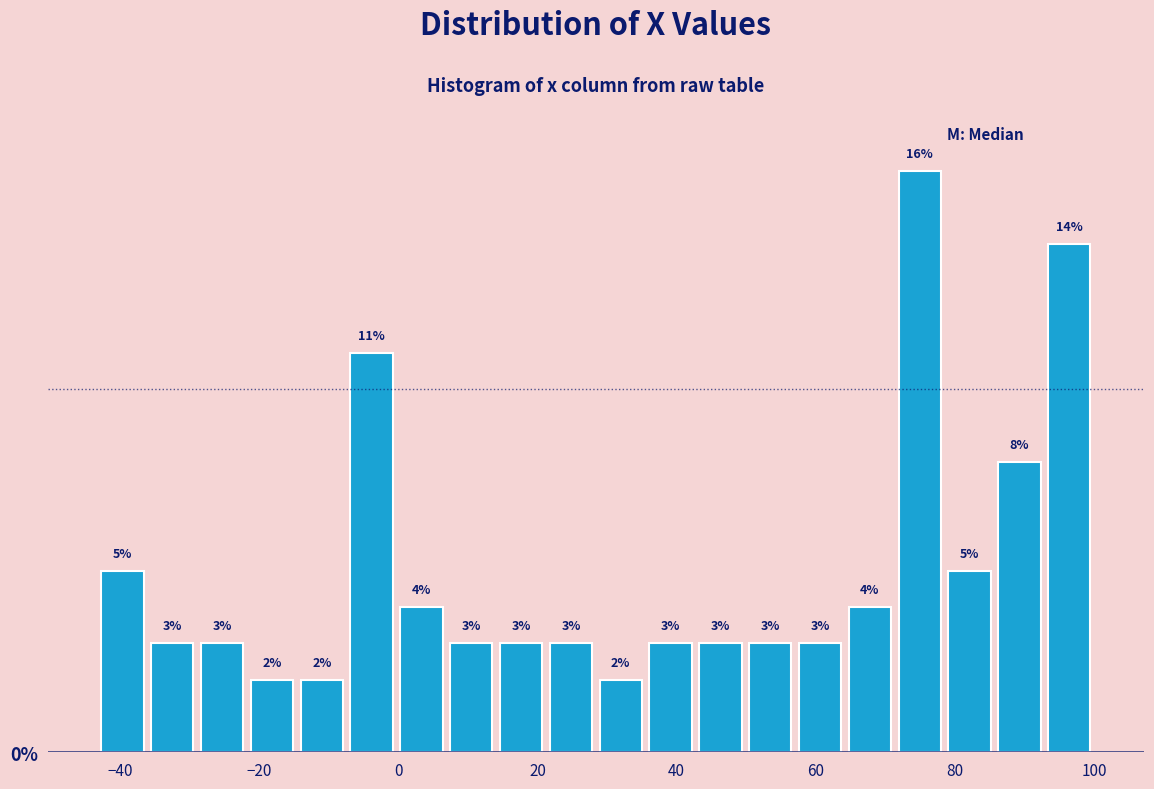

Read against the x-axis, roughly where is the centre of the tallest bar?

74